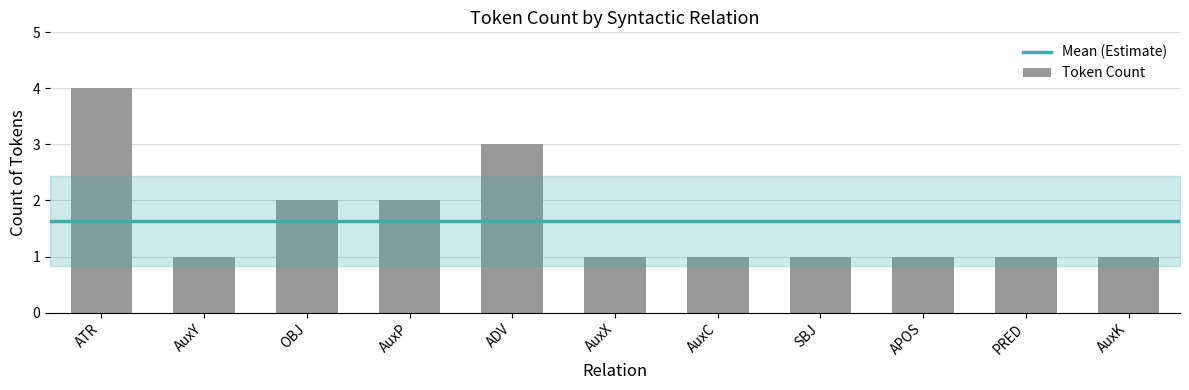

Reading left to right, what are all the values shown in this chart?

ATR=4	AuxY=1	OBJ=2	AuxP=2	ADV=3	AuxX=1	AuxC=1	SBJ=1	APOS=1	PRED=1	AuxK=1